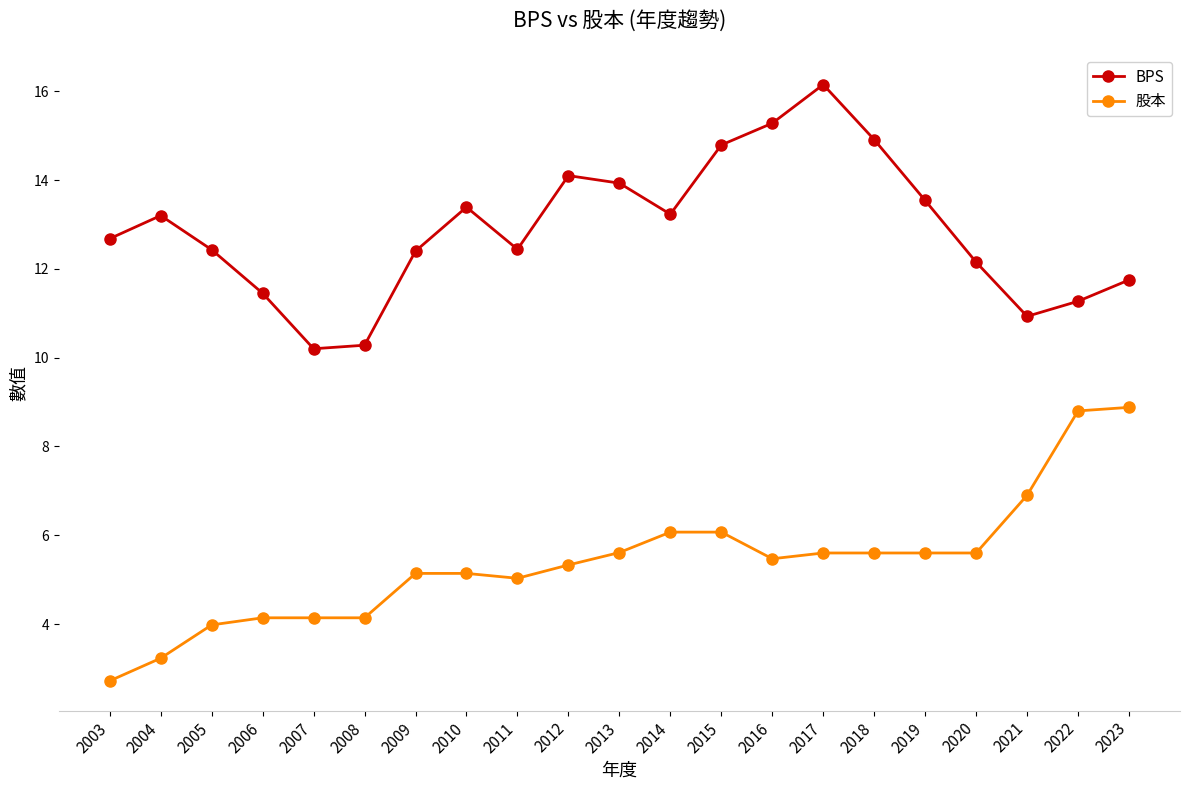

What is the value of the 股本 point at the 21st from the left?

8.9